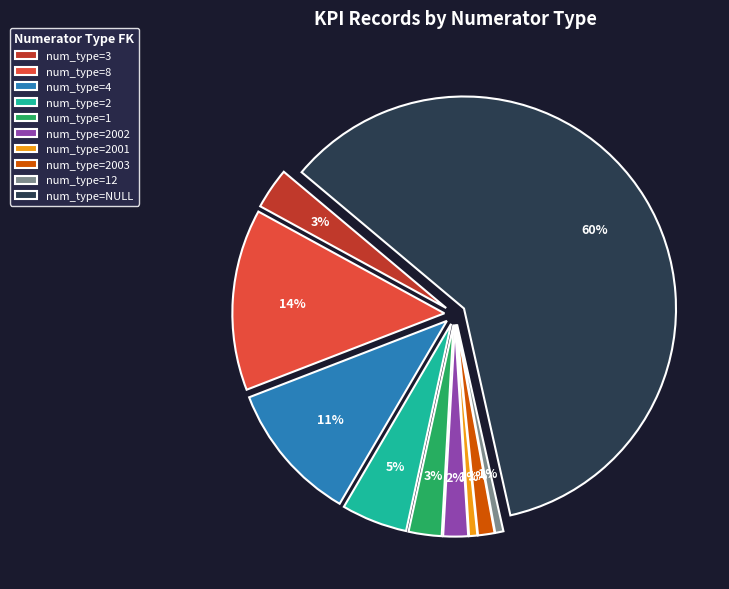

The 2003 slice represents 11% of the pie. True or false?

False